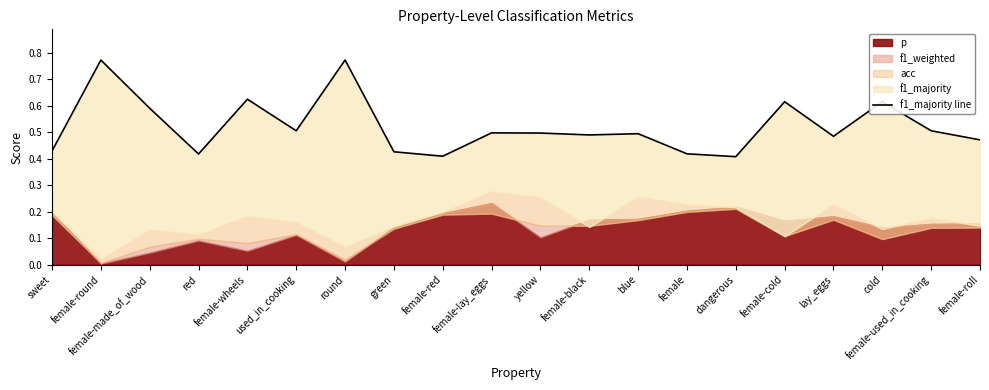

How many values are between 0 and 1?

20